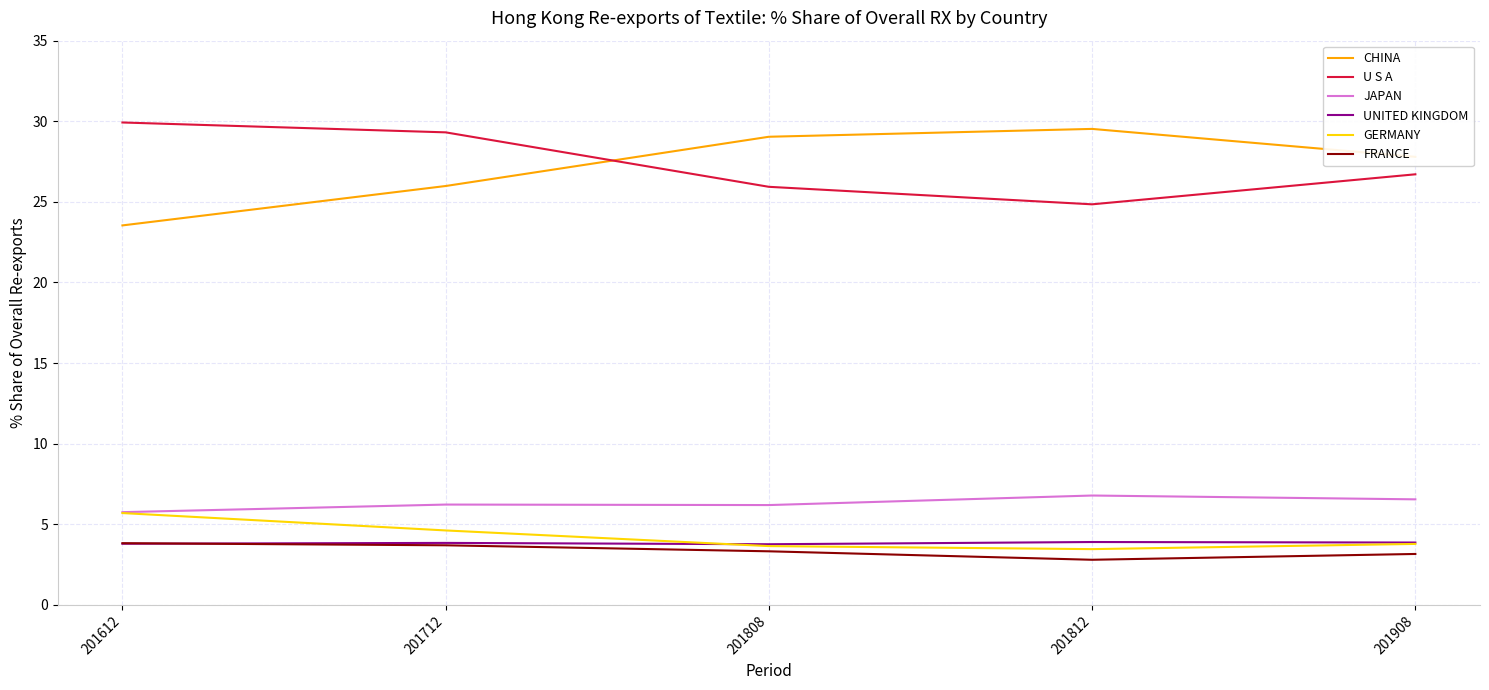

The U S A series shows 13.2 at 201712. True or false?

False